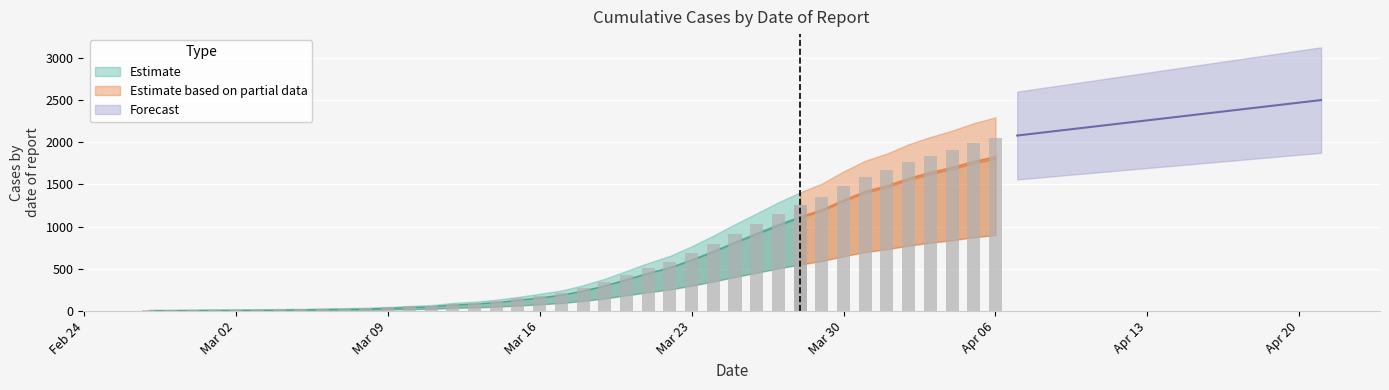

Which category has the lowest value across all series?

2020-02-27